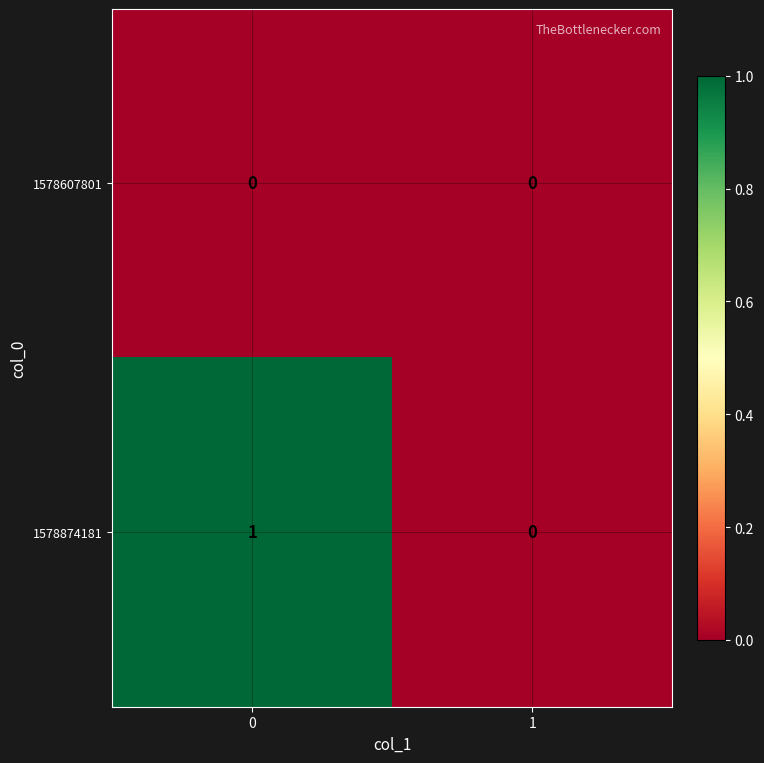

The 1578607801 series shows 0 at 1. True or false?

True